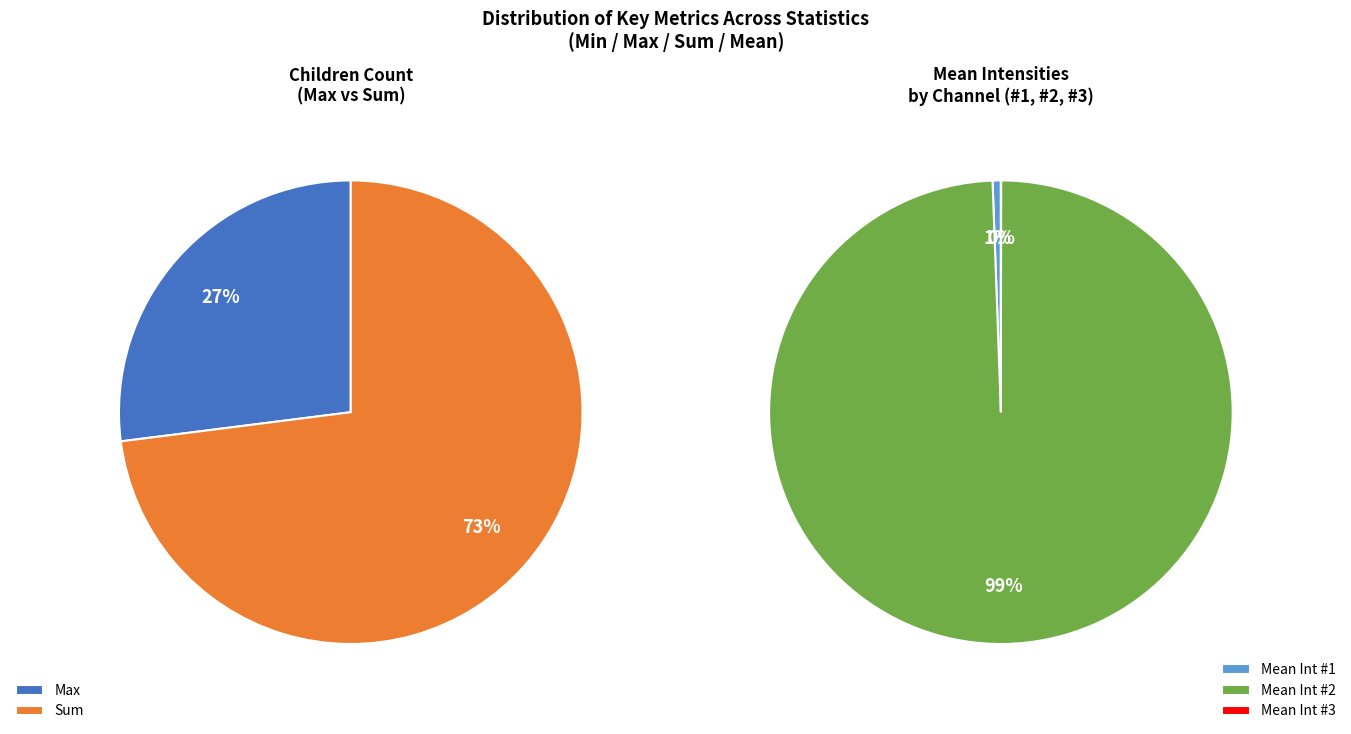

Which slice is the largest?

Sum